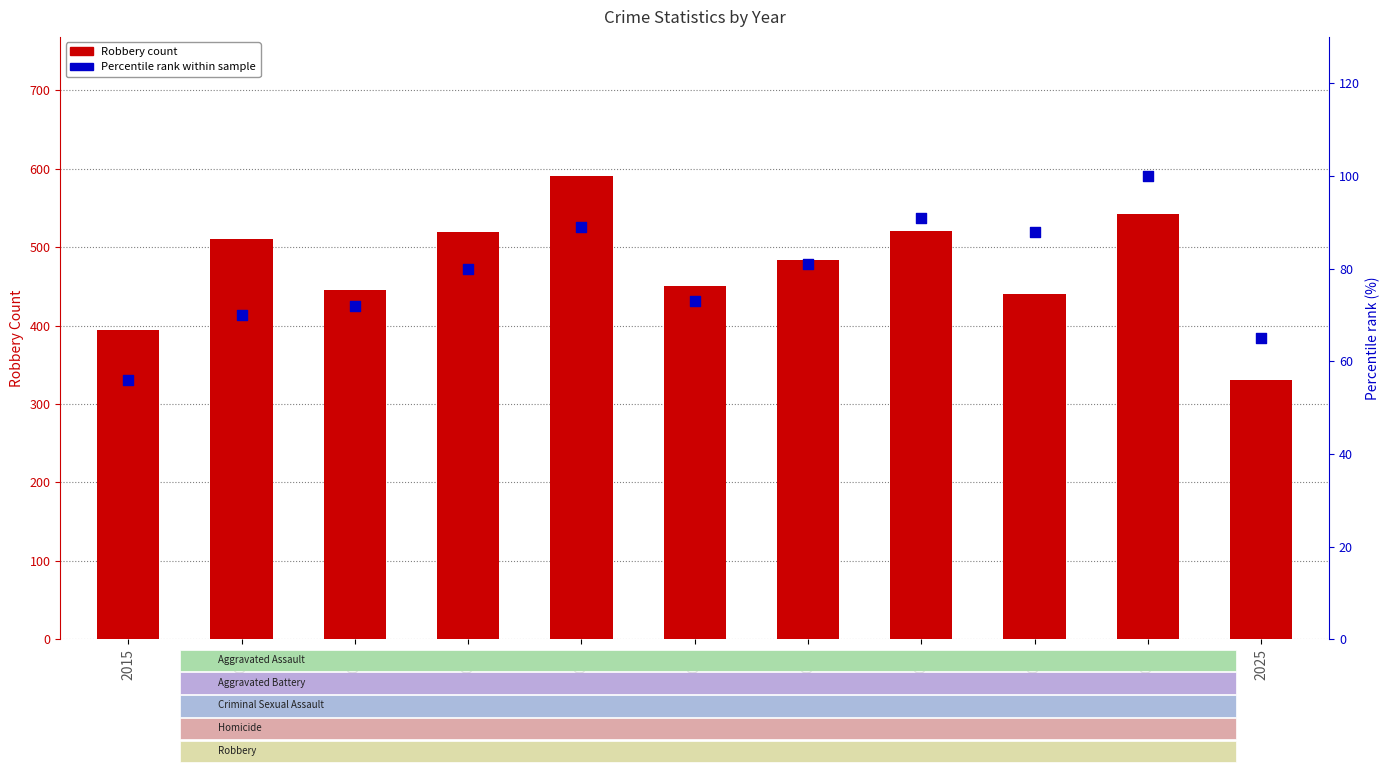

At how many categories does at least one series exceed 521?

2